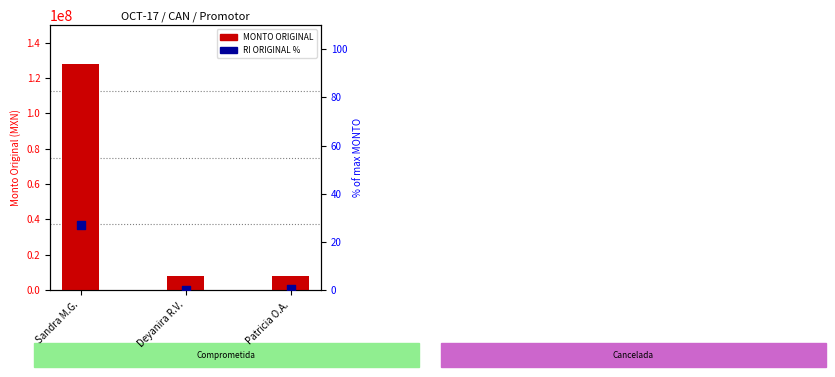

Which series has the widest spread of Y values?

MONTO ORIGINAL